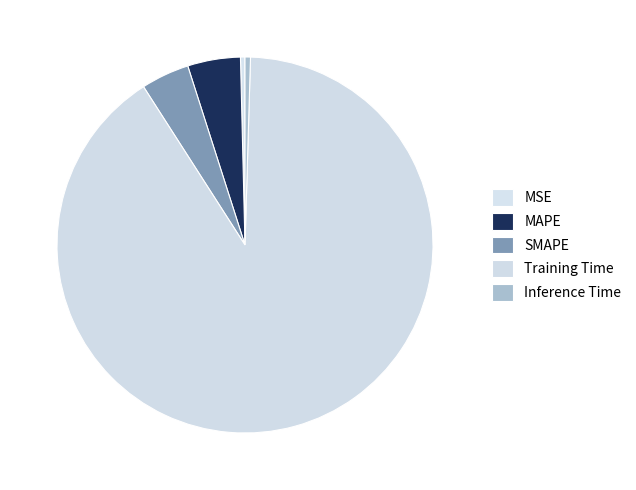

Does any single category account for the majority?

Yes